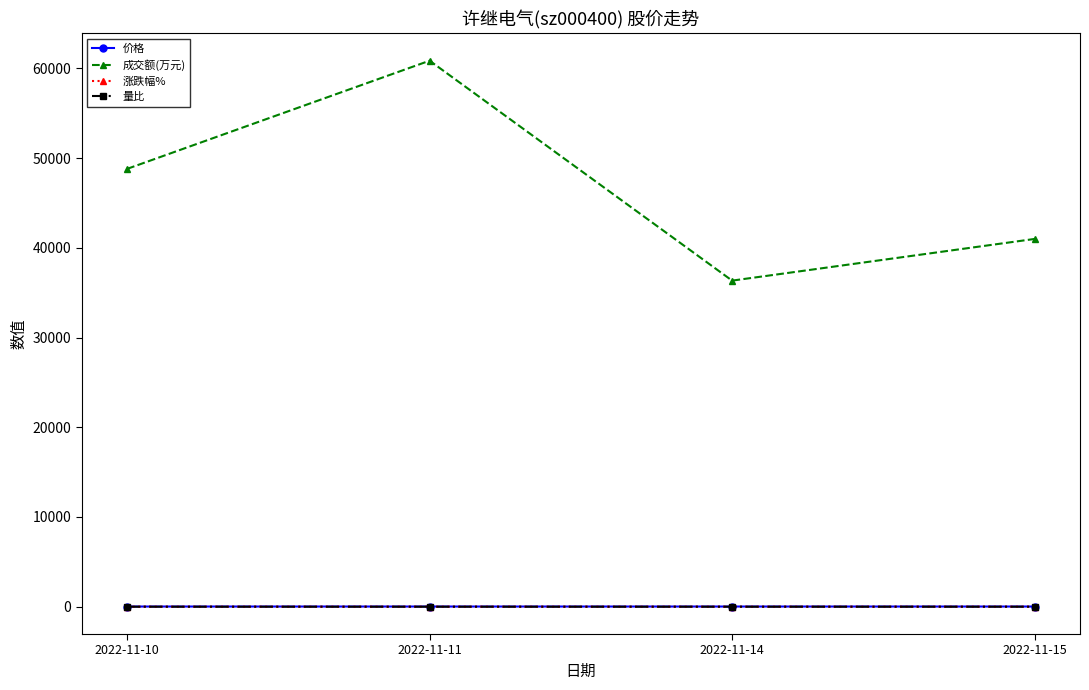

True or false: 价格 has more than 2 points higher than both neighbors.

False